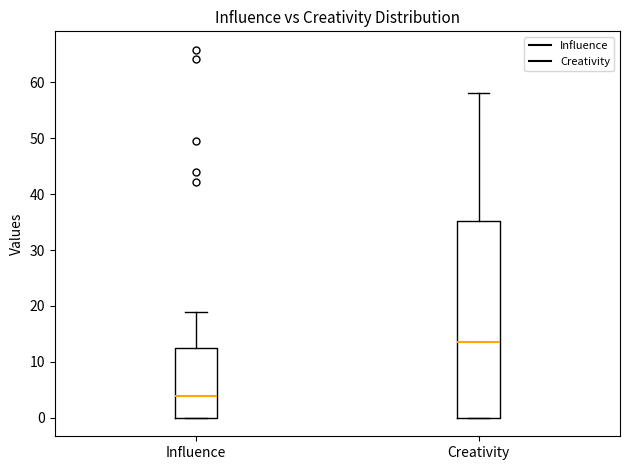

Reading left to right, read every box against the y-axis: the position of its median line, the range the box covers, and the ends of its whiskers. The values are not printed on the chart, so give them approximately, as read against the axis.

Influence: median 4, box 0 to 12, whiskers 0 to 19
Creativity: median 14, box 0 to 35, whiskers 0 to 58